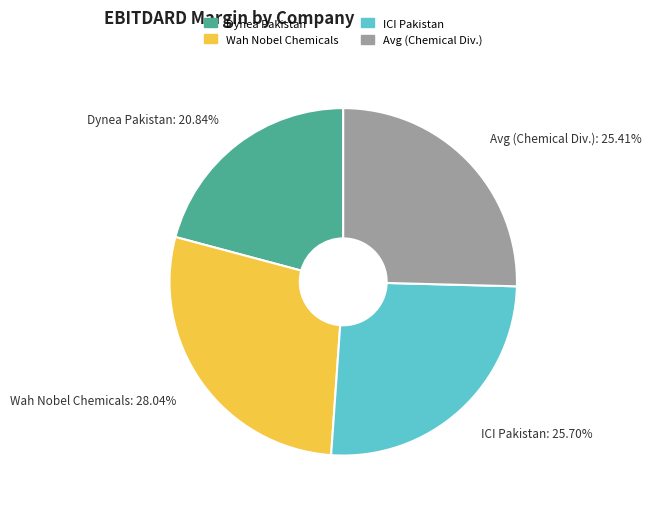

Is there a majority slice in this chart?

No